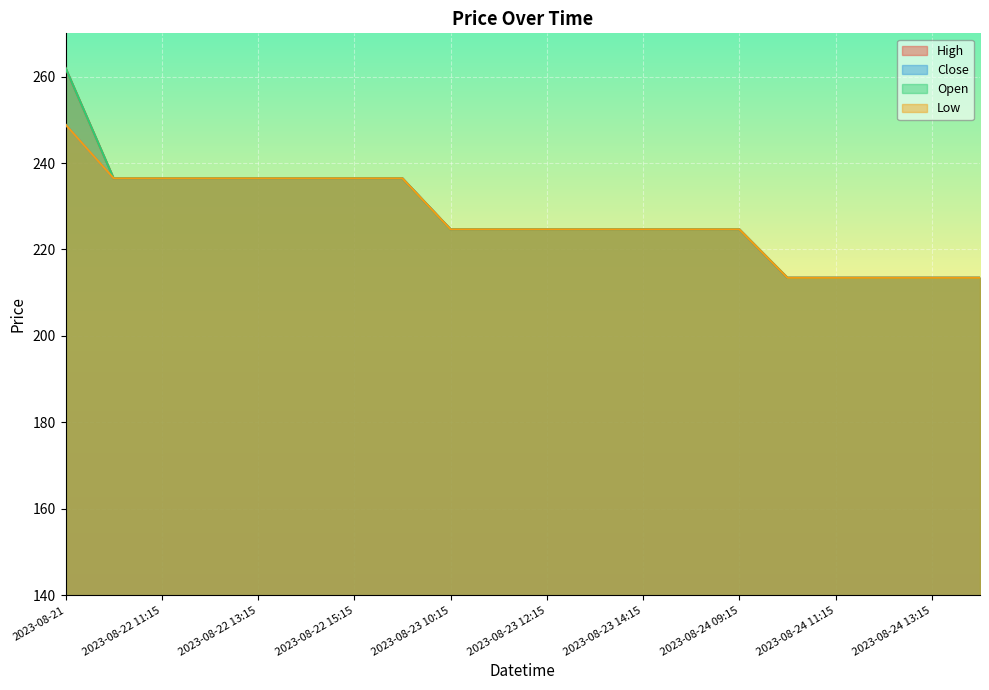

Which category has the lowest value in the Close series?

2023-08-24 10:15